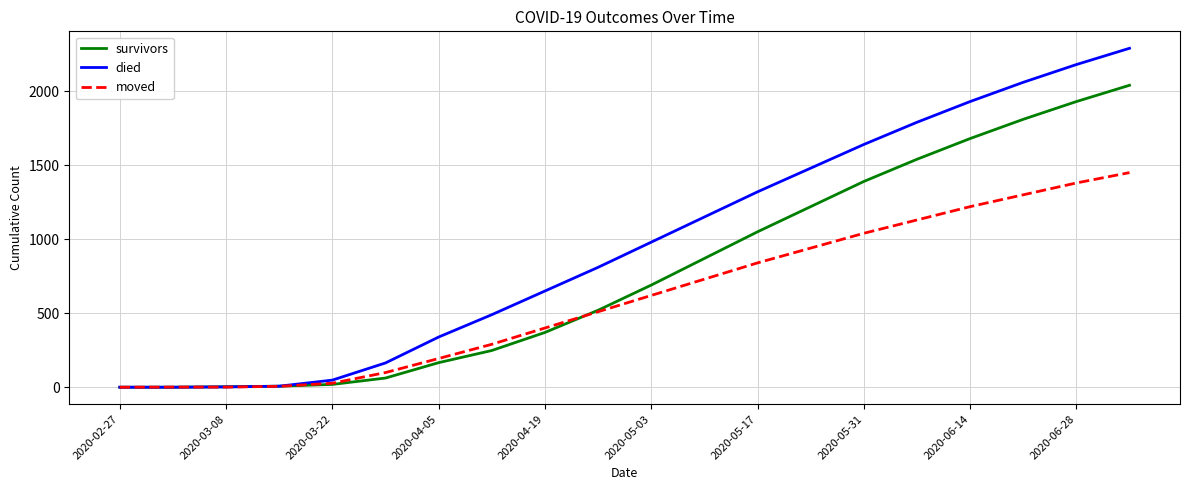

Which series has the largest total across all categories?

died